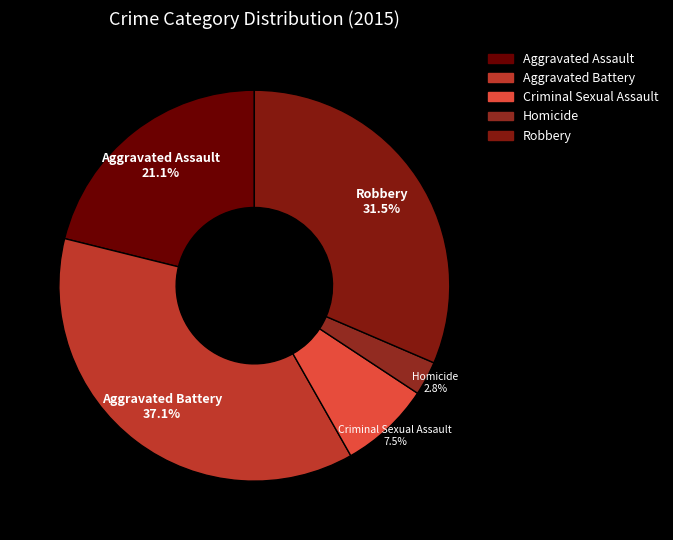

Is there a majority slice in this chart?

No